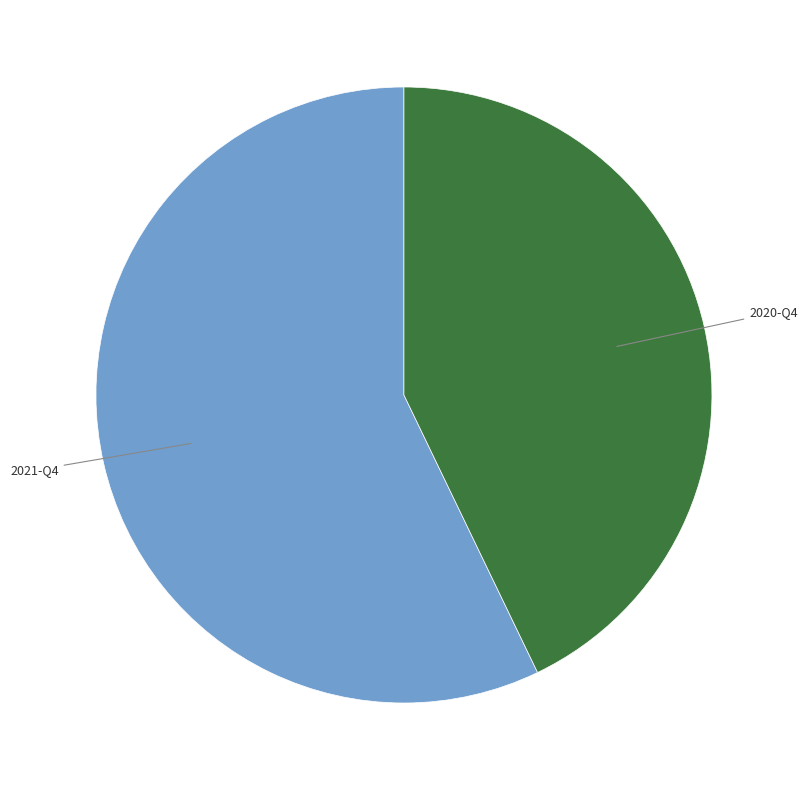

Does any single category account for the majority?

Yes